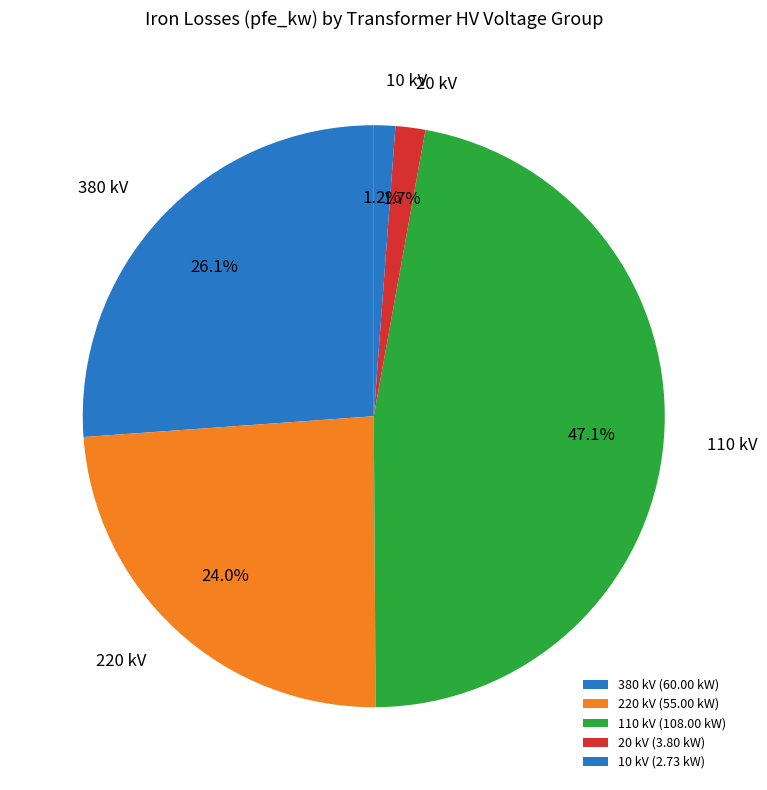

Between 20 kV and 380 kV, which is larger?

380 kV